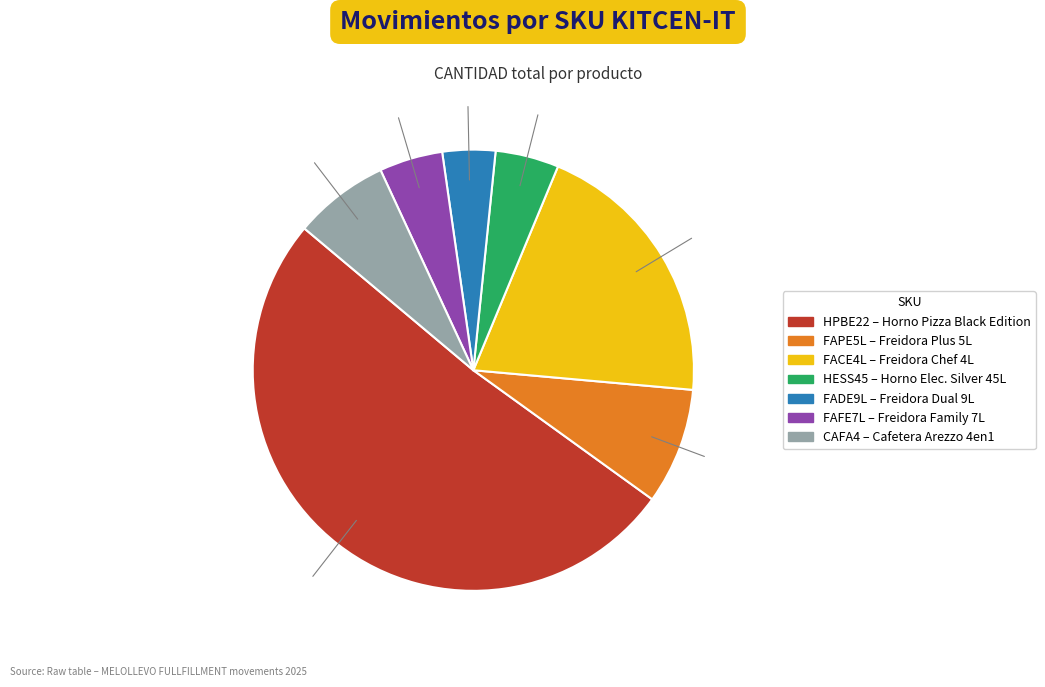

Is the sum of HPBE22 and CAFA4 greater than half?

Yes